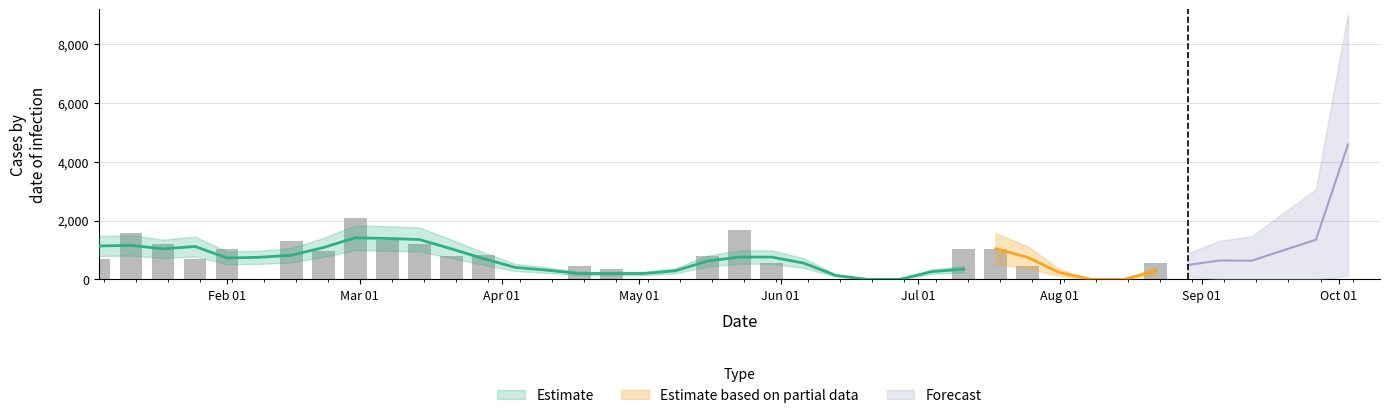

True or false: the data shows 650.8 at 6.

False